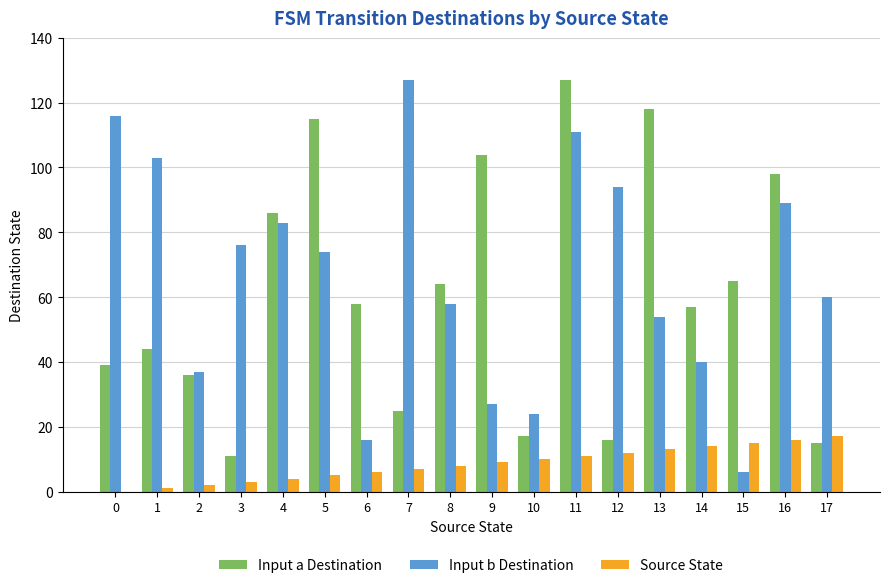

Reading left to right, extract all data points from this chart.

Input a Destination: 0=39	1=44	2=36	3=11	4=86	5=115	6=58	7=25	8=64	9=104	10=17	11=127	12=16	13=118	14=57	15=65	16=98	17=15
Input b Destination: 0=116	1=103	2=37	3=76	4=83	5=74	6=16	7=127	8=58	9=27	10=24	11=111	12=94	13=54	14=40	15=6	16=89	17=60
Source State: 0=0	1=1	2=2	3=3	4=4	5=5	6=6	7=7	8=8	9=9	10=10	11=11	12=12	13=13	14=14	15=15	16=16	17=17